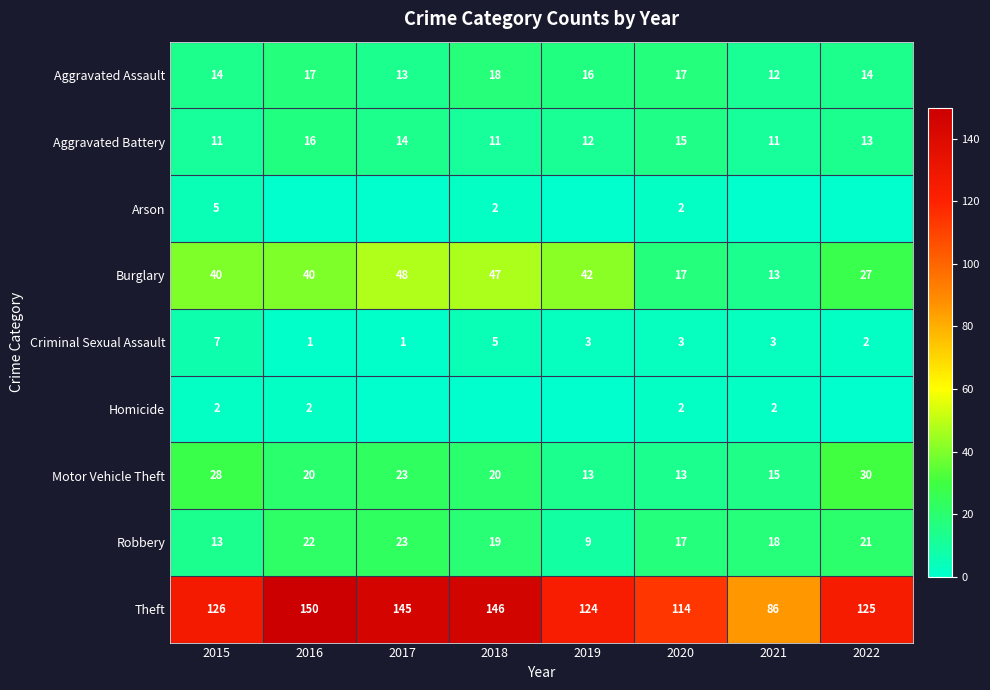

Which category has the highest value in the Robbery series?

2017